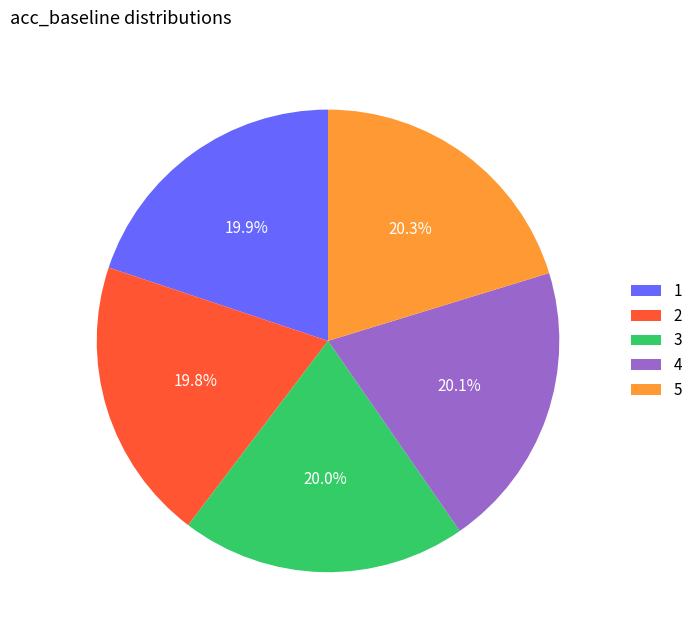

To the nearest percent, what is the average slice percentage?

20%